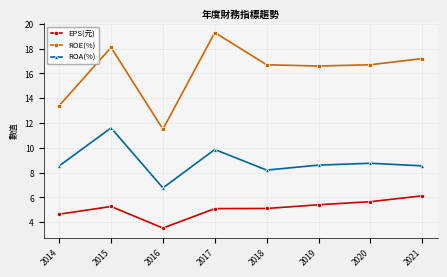

At how many categories does at least one series exceed 12?

7